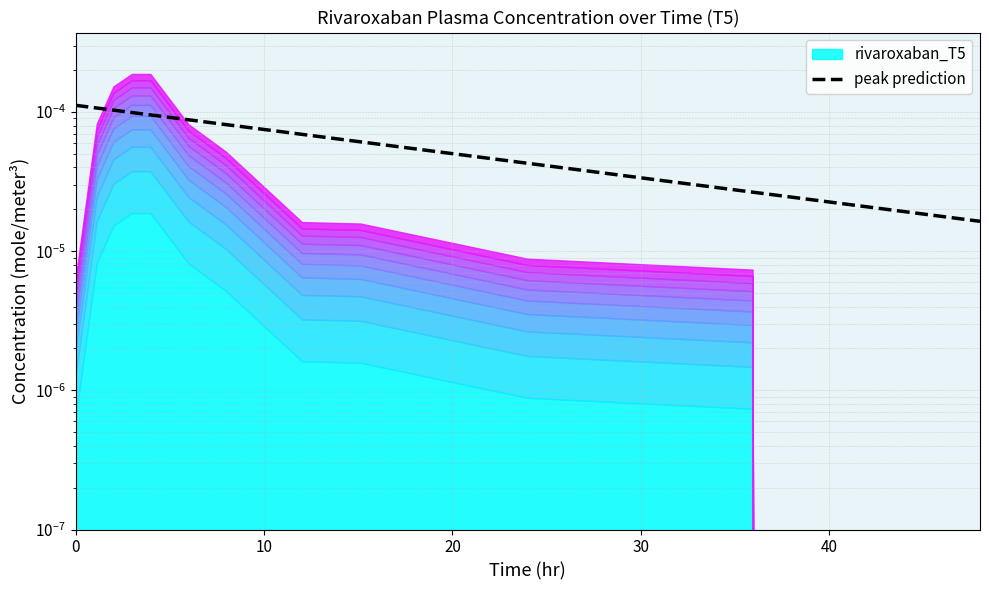

The value at 30 is 0.0. True or false?

True